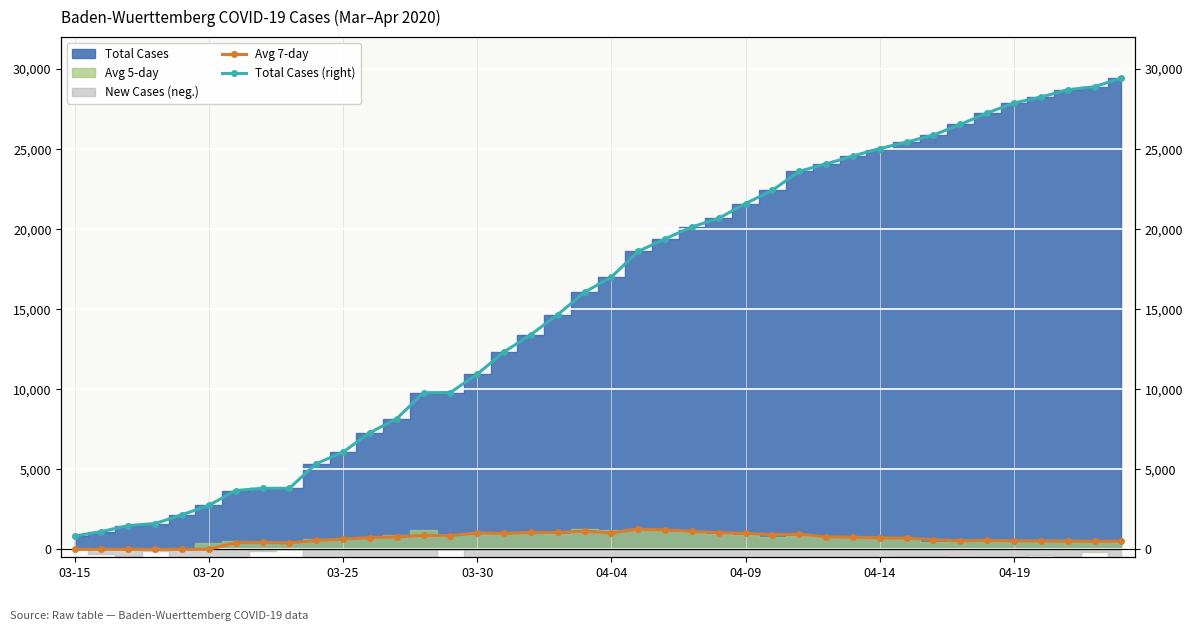

The value of Avg 7-day at 14 is 173.8. True or false?

False